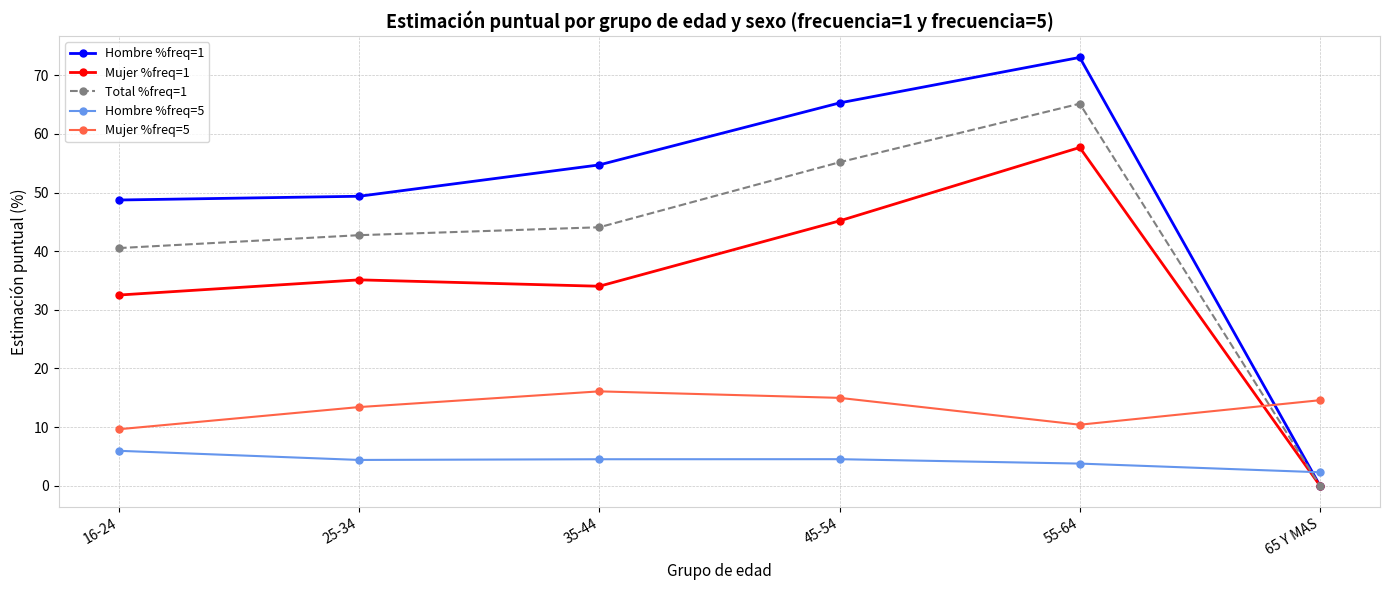

At how many categories does at least one series exceed 32?

5